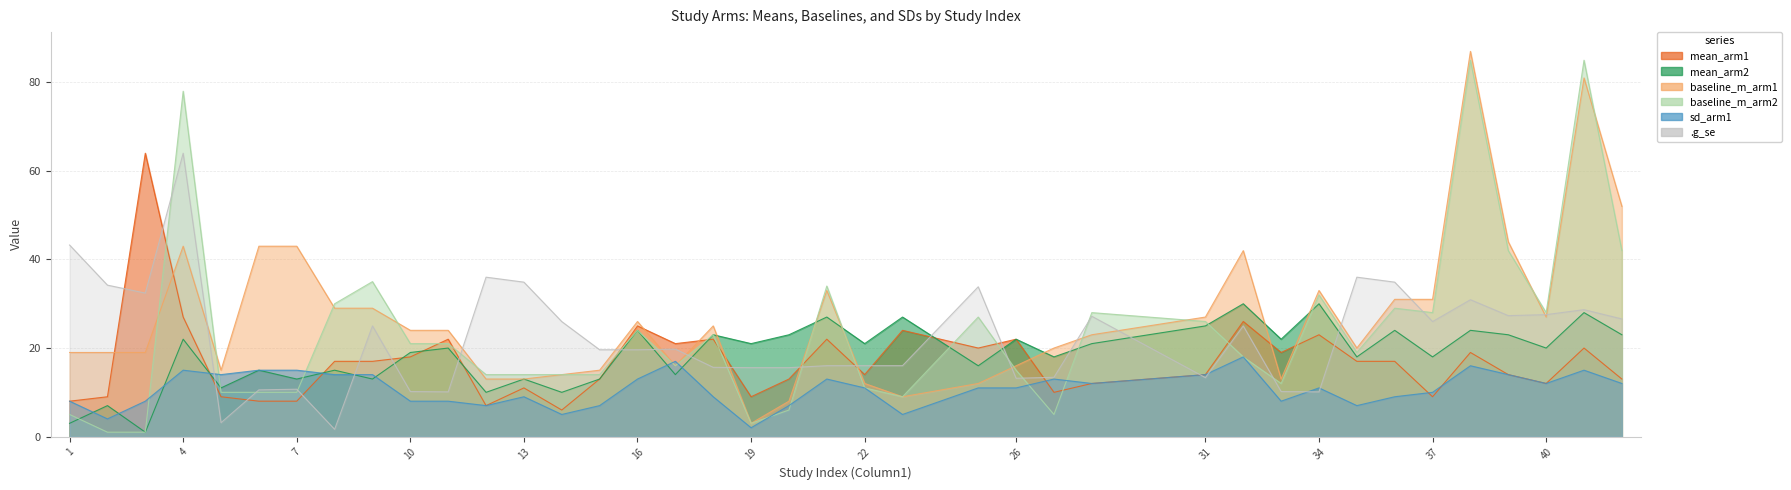

Where is the first local maximum for baseline_m_arm2?

4